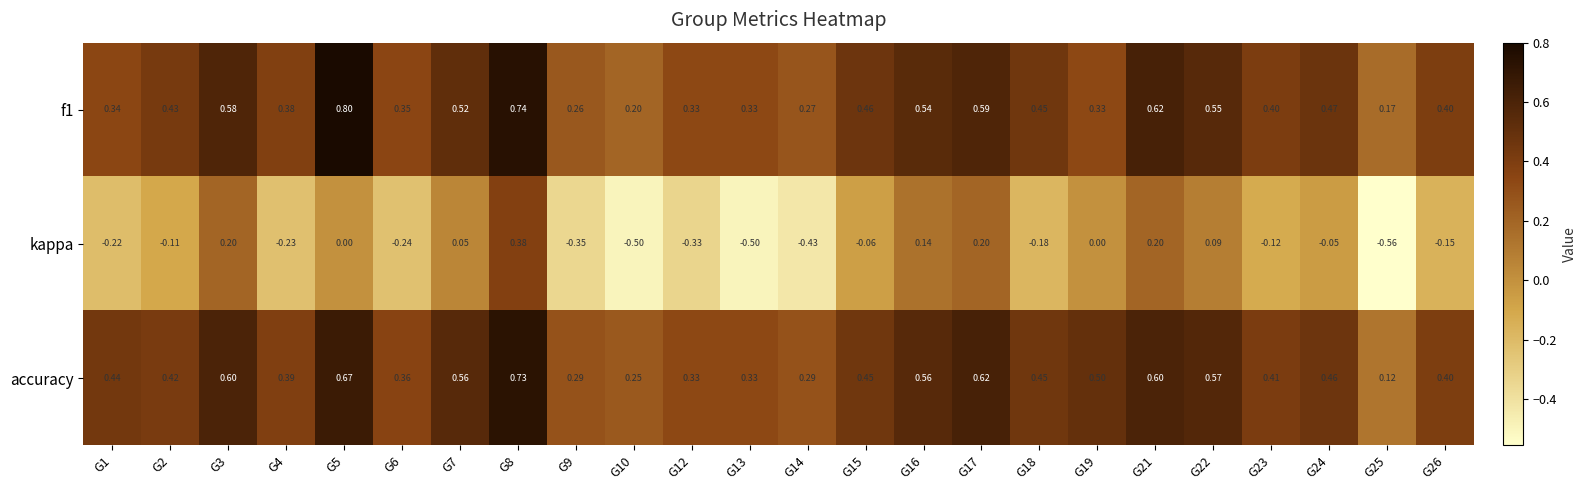

Which series has the largest total across all categories?

accuracy